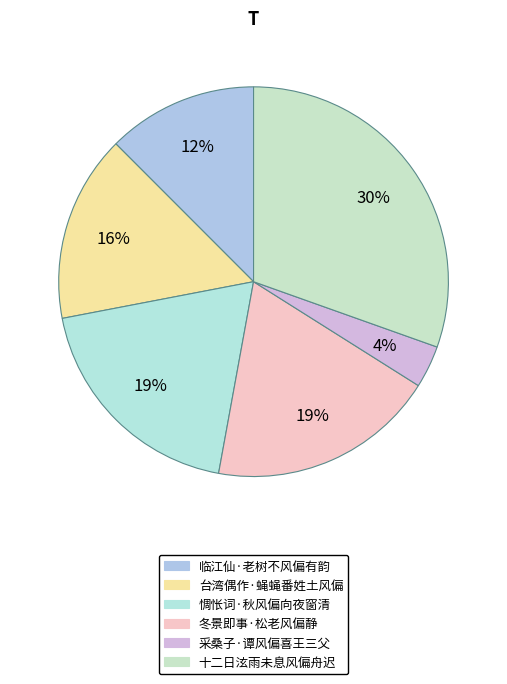

What is the smallest slice in the pie chart?

采桑子·谭风偏喜王三父